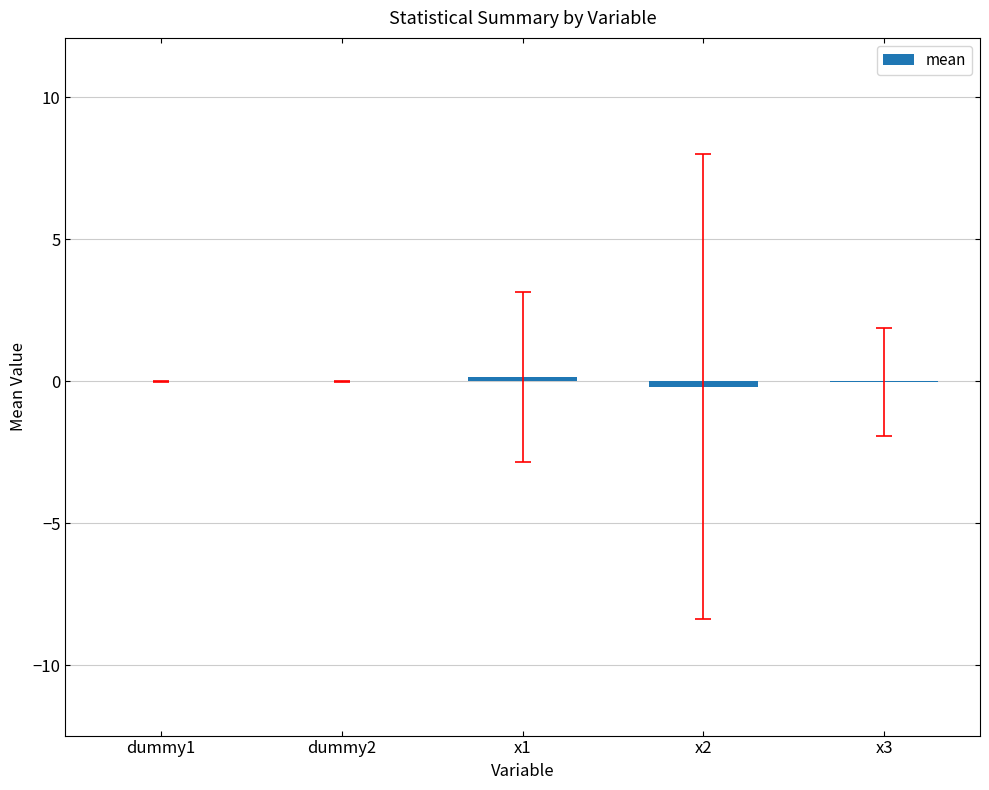

The value at dummy1 is -0.0. True or false?

True